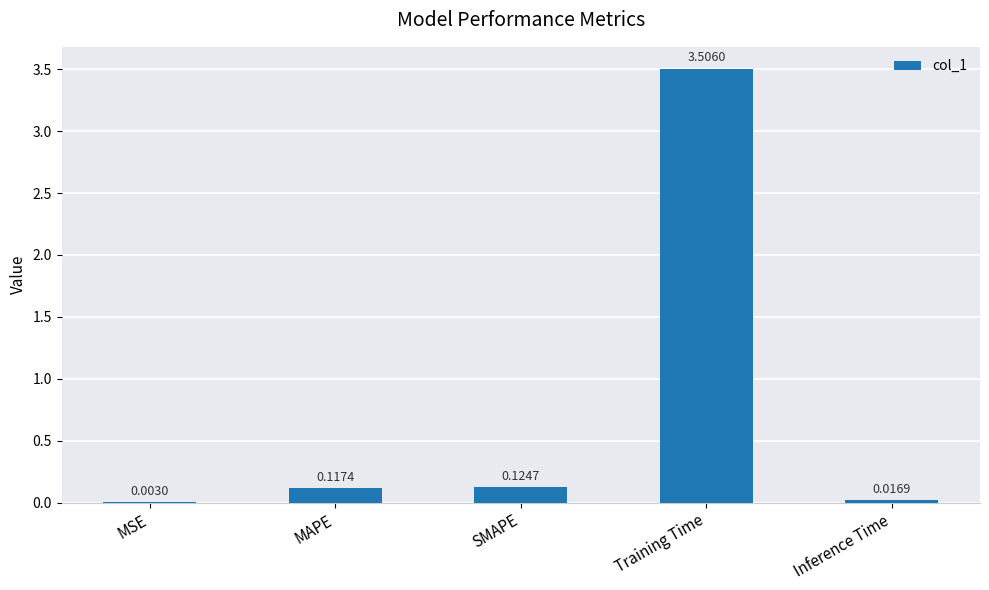

How many data points does each series have?

5